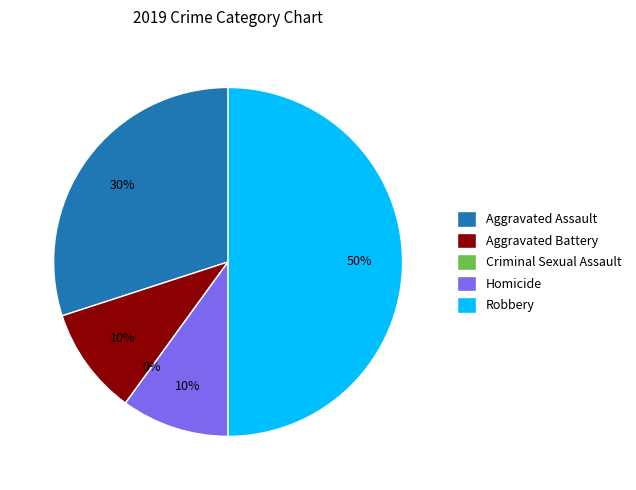

Is the sum of Aggravated Battery and Robbery greater than half?

Yes